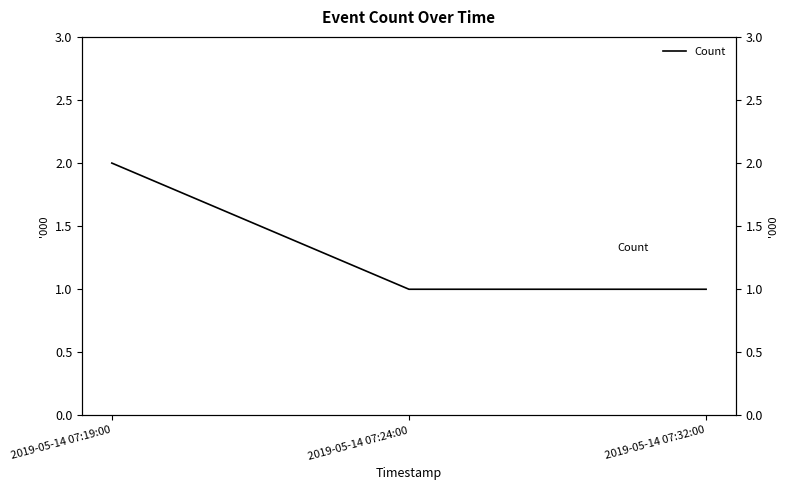

What is the difference between the maximum and minimum values?

1